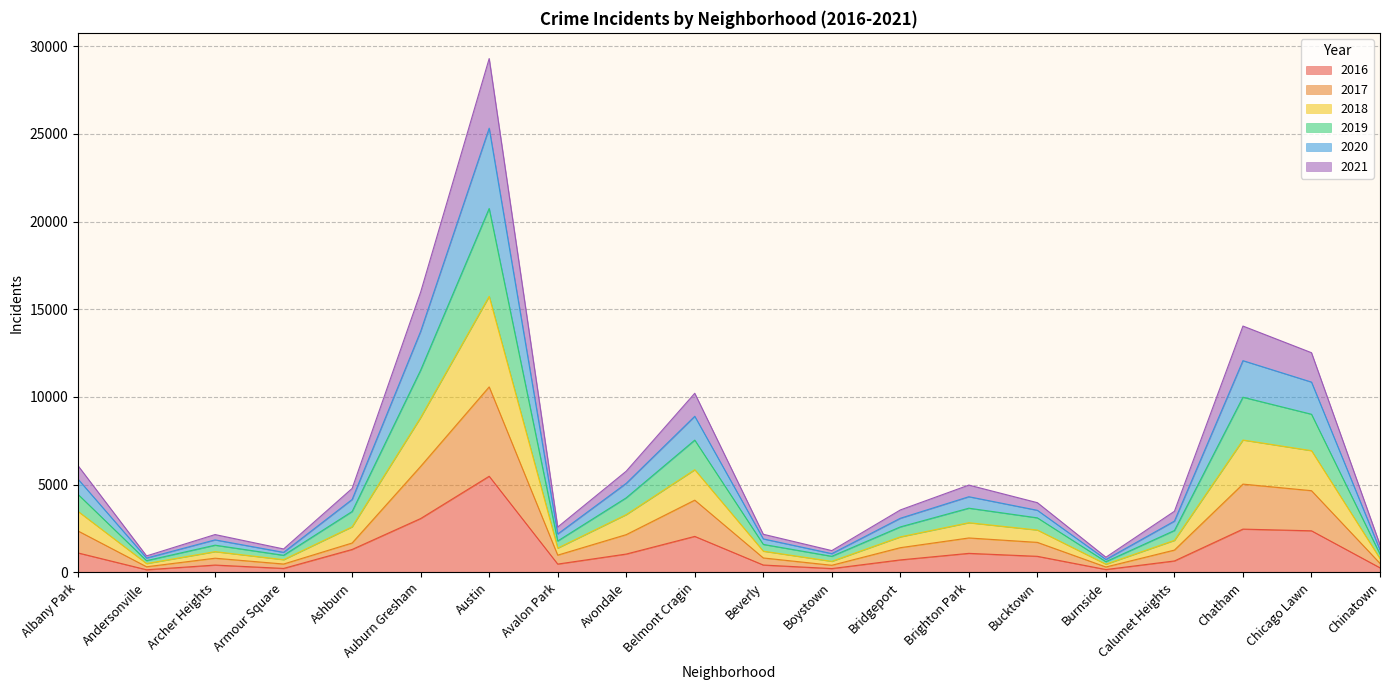

What position from the right is Archer Heights?

18